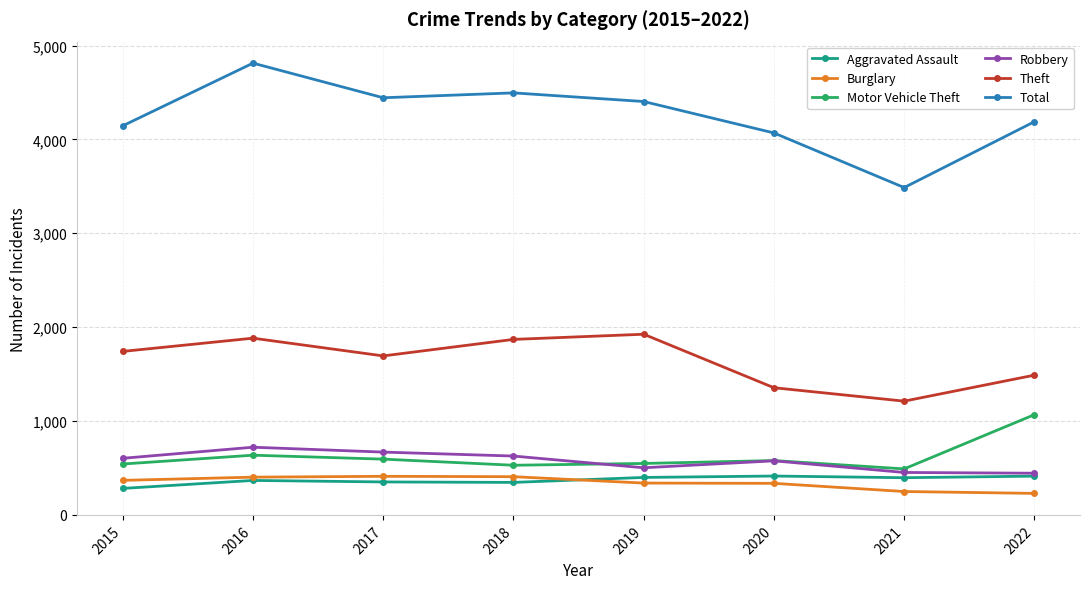

True or false: Theft and Burglary cross at least once.

False